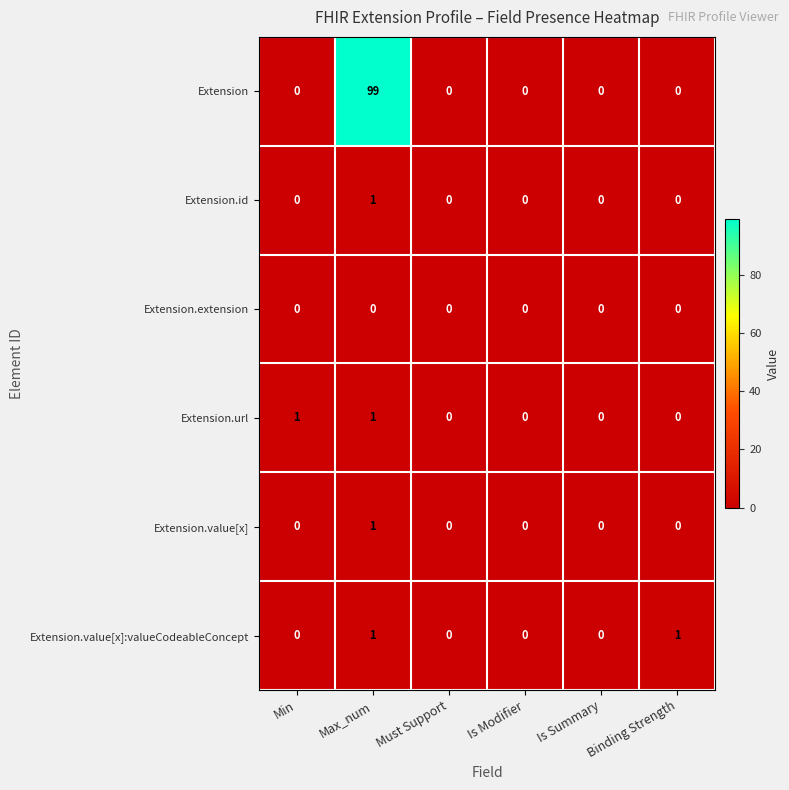

True or false: Extension.value[x]:valueCodeableConcept has a value of 0 at Max_num.

False